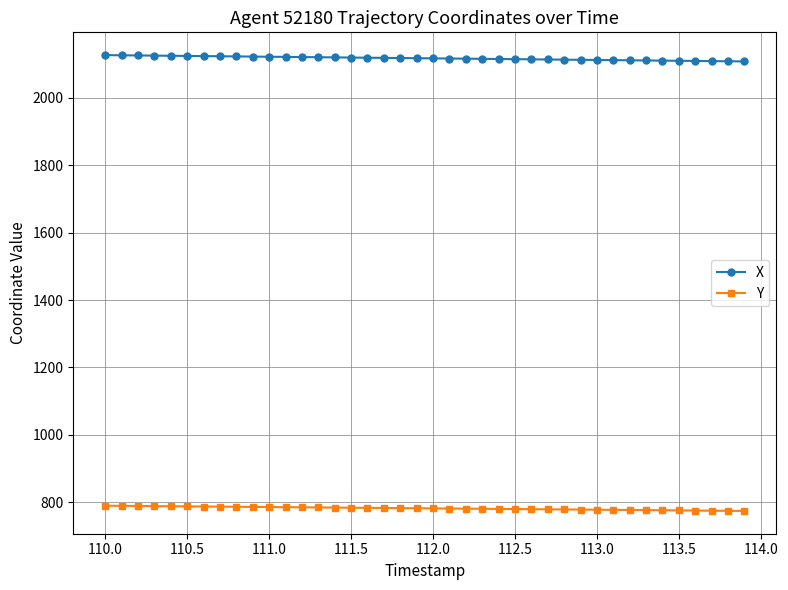

What is the value of the X point at the 35th from the left?

2110.5